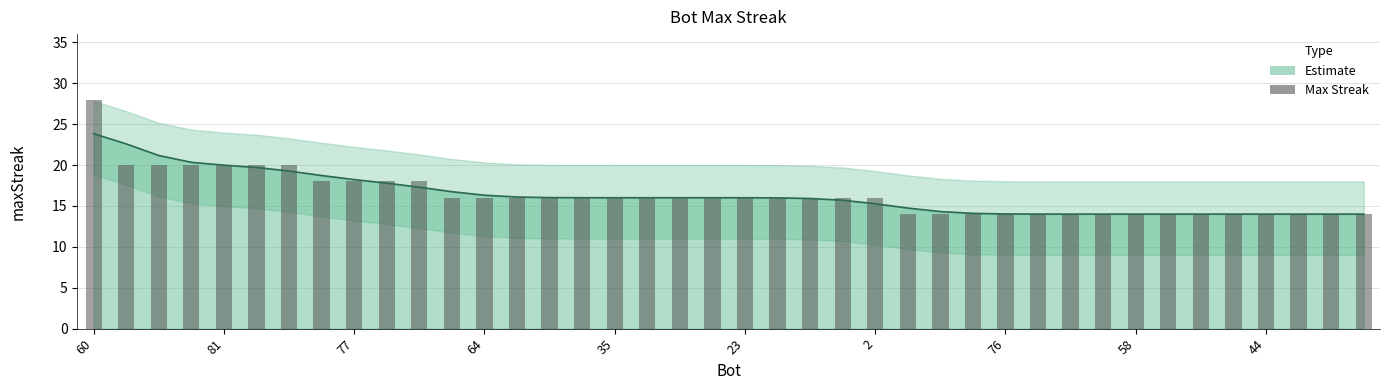

How many bars are there in total?

40